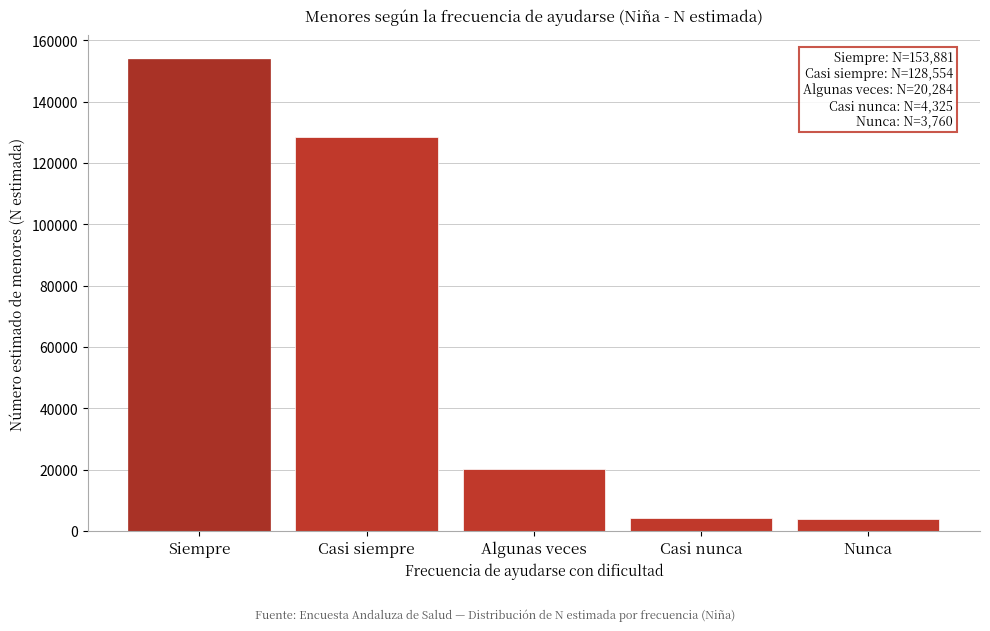

What is the average value?

62161